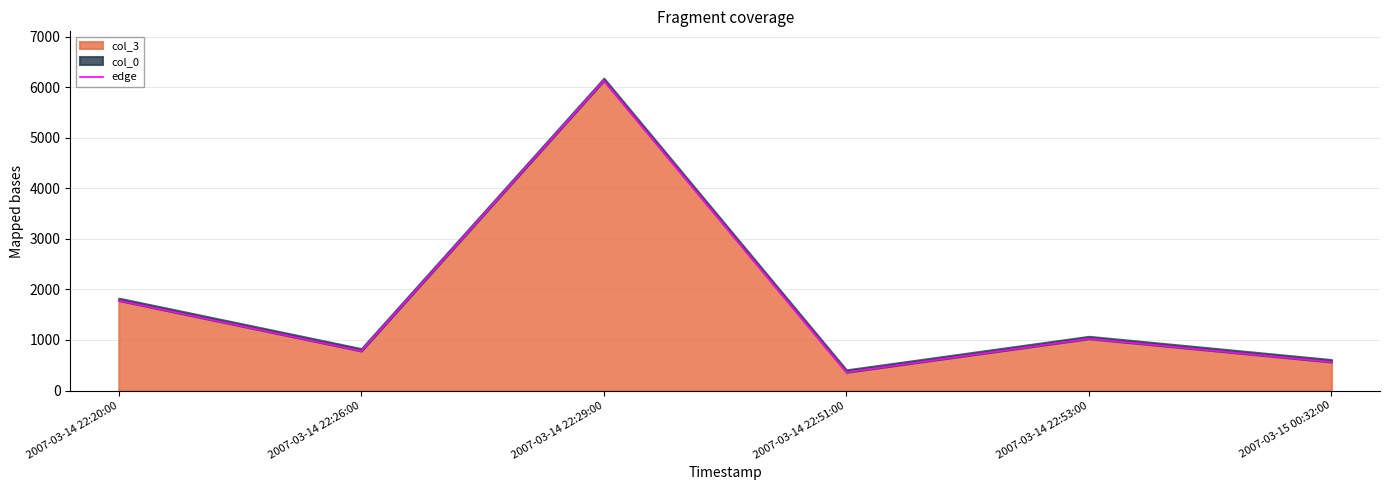

What is the sum of all values?

10643